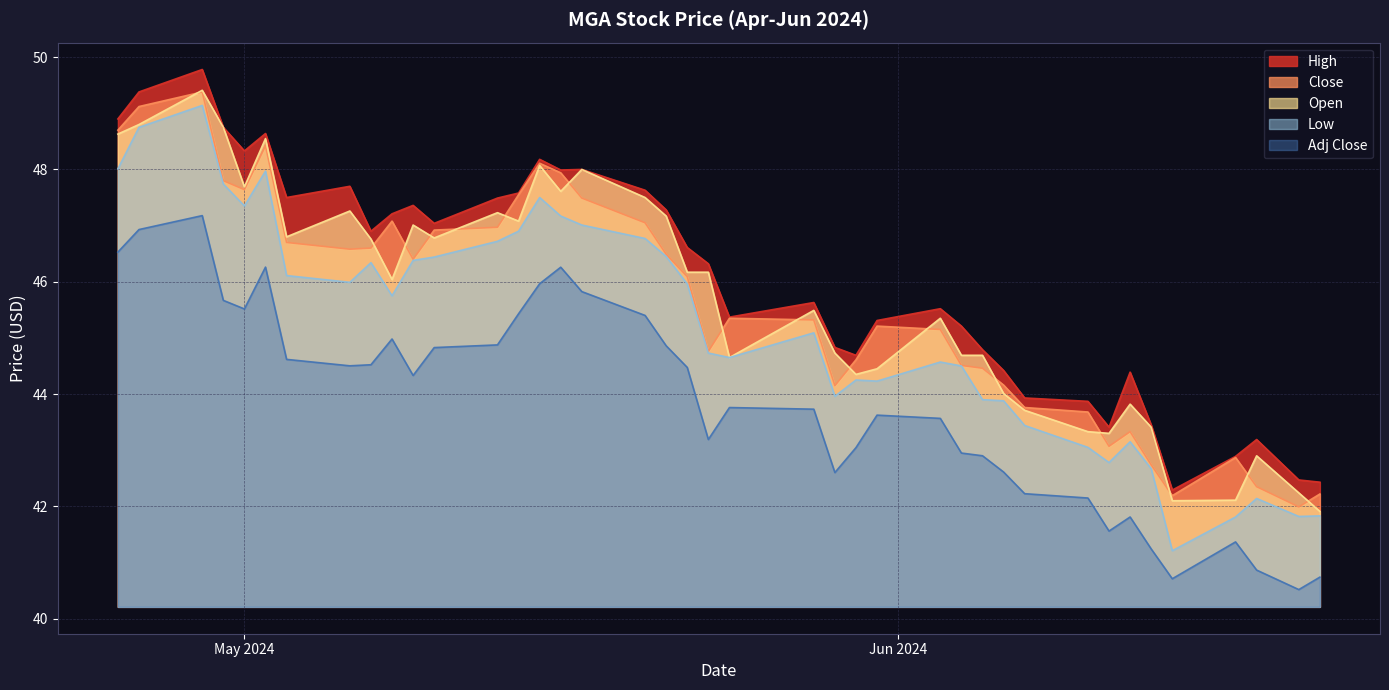

True or false: Low has more than 1 points higher than both neighbors.

True